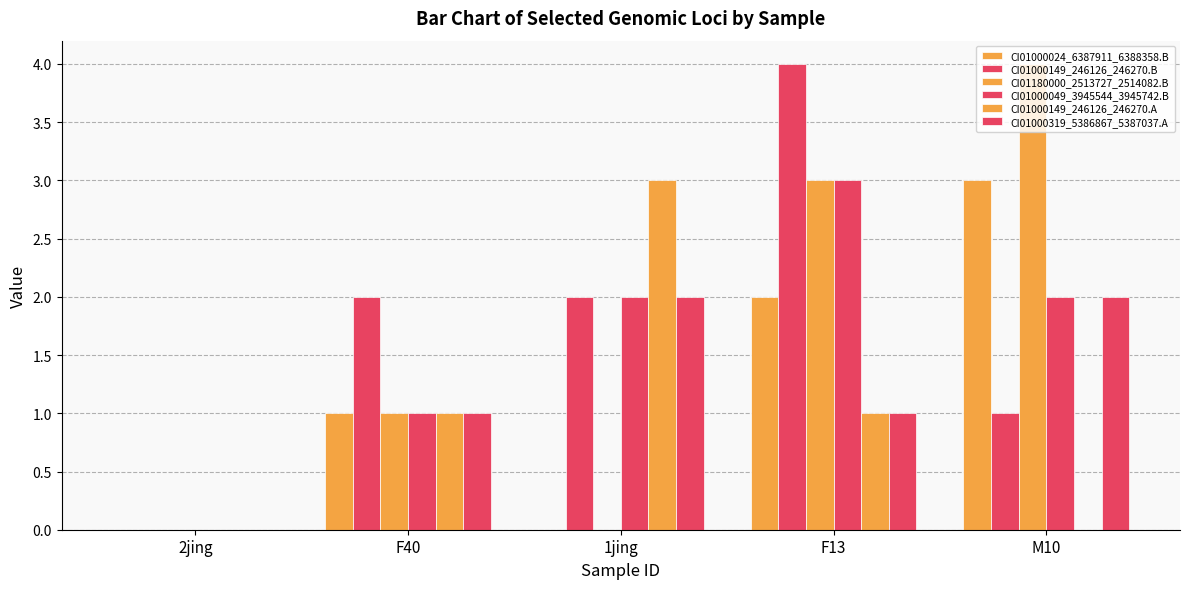

How many categories are shown in the chart?

5